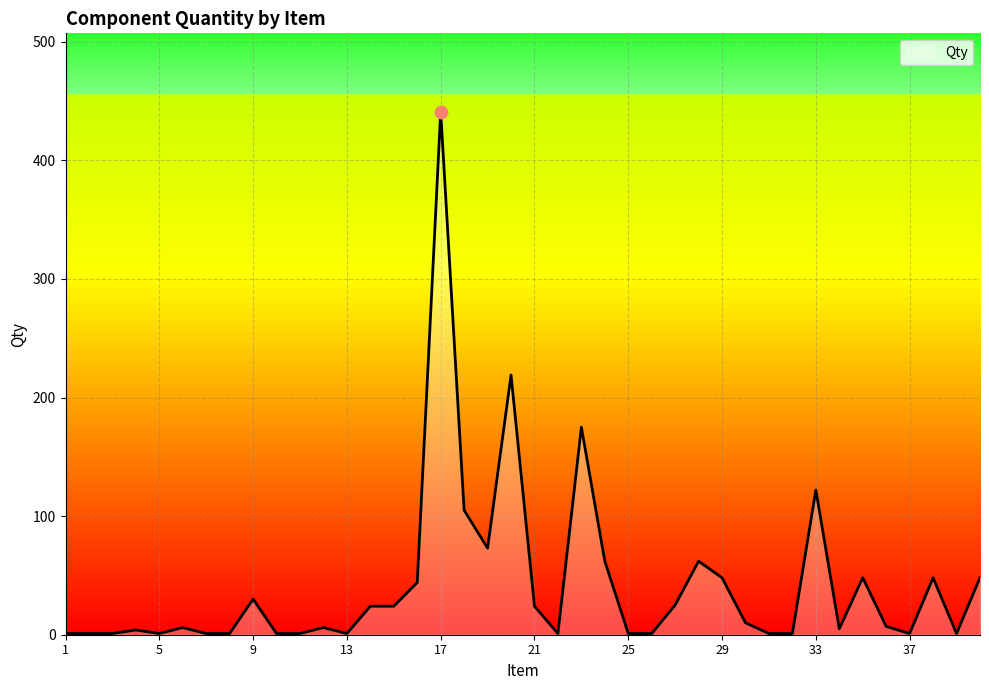

What is the greatest value displayed?

441